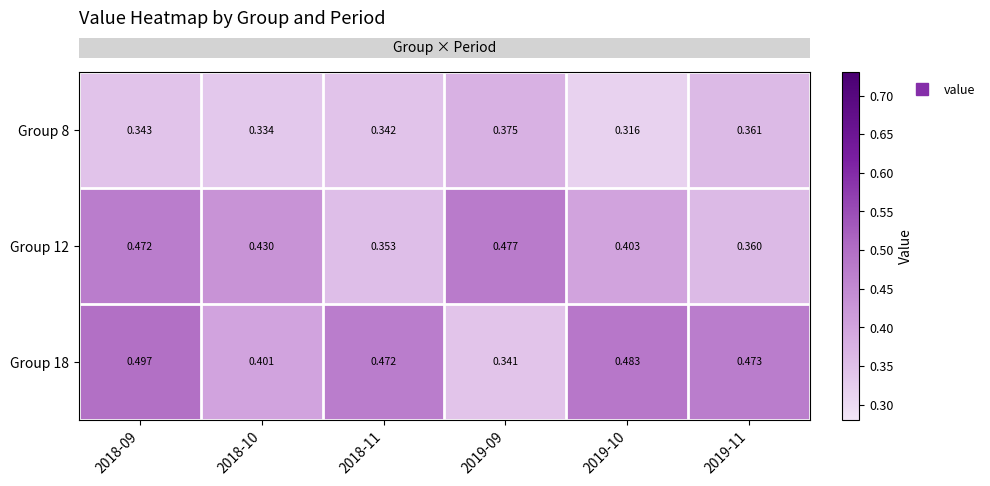

Is the value of Group 18 at 2018-10 greater than the value of Group 8 at 2018-10?

Yes